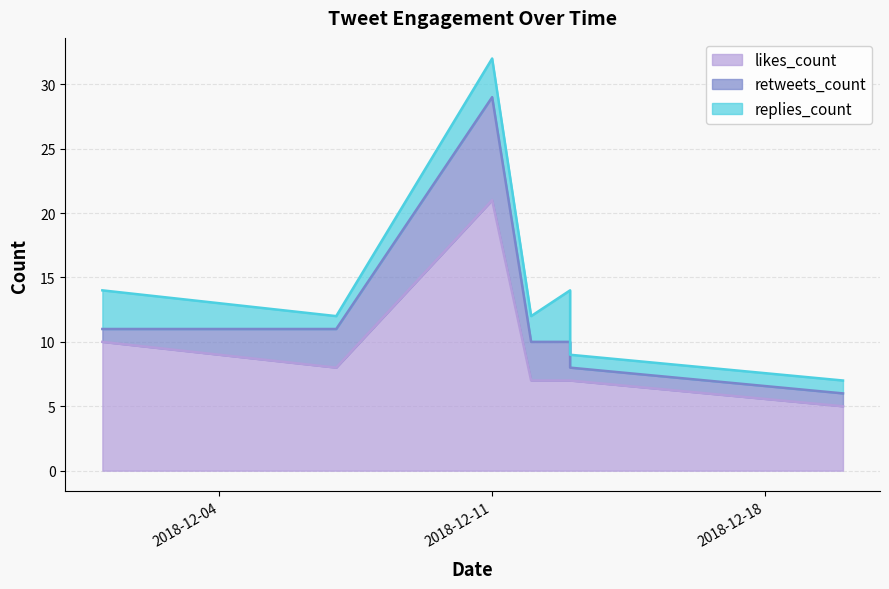

Between 2018-12-11 and 2018-12-01, which is larger?

2018-12-11